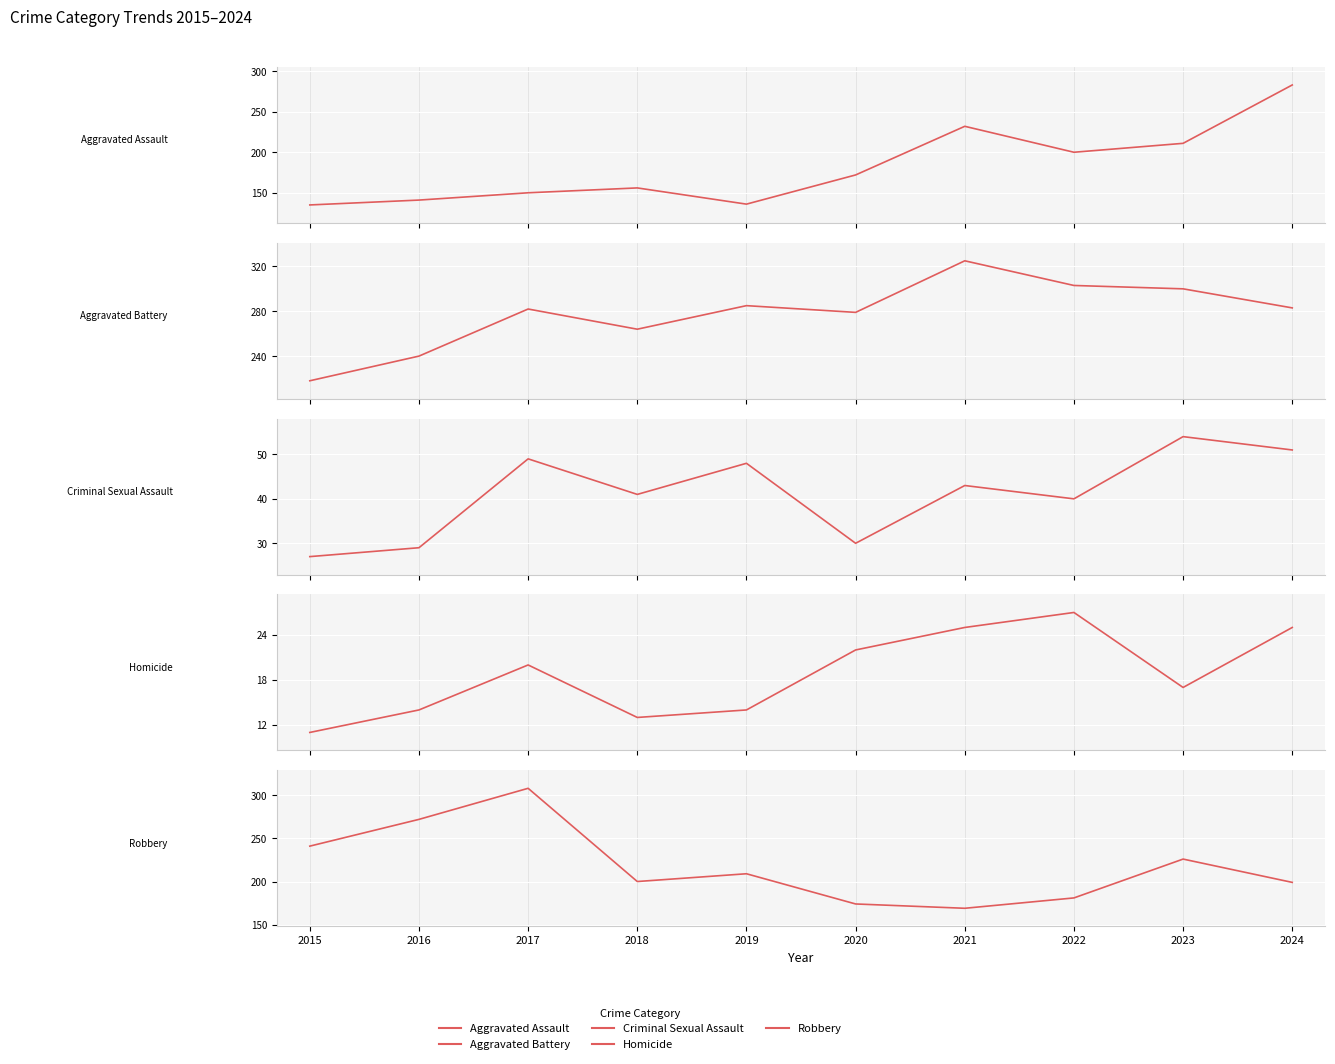

What are all the series names shown in the legend?

Aggravated Assault, Aggravated Battery, Criminal Sexual Assault, Homicide, Robbery